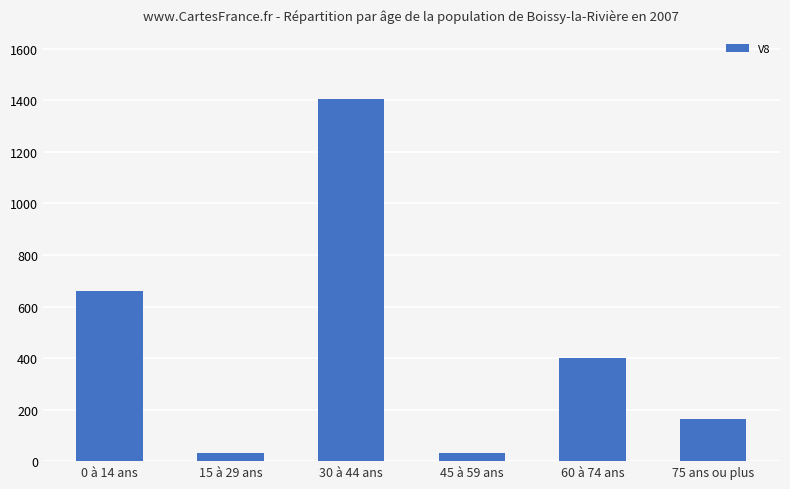

What position from the left is 30 à 44 ans?

3